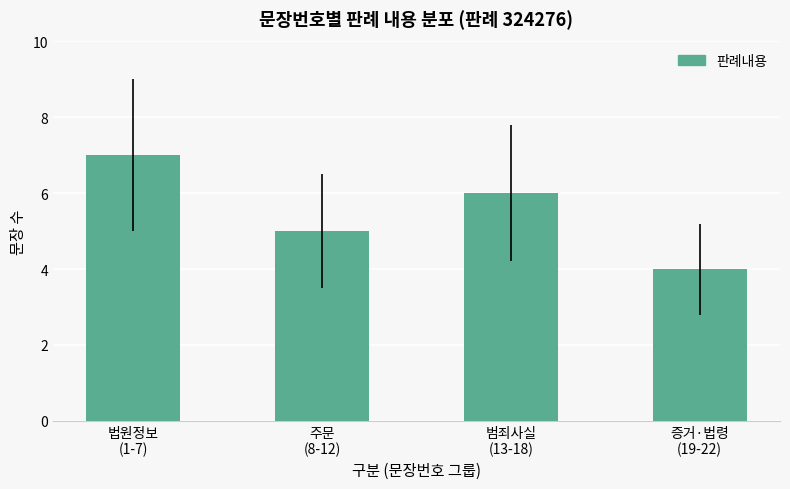

What is the minimum value shown in the chart?

4